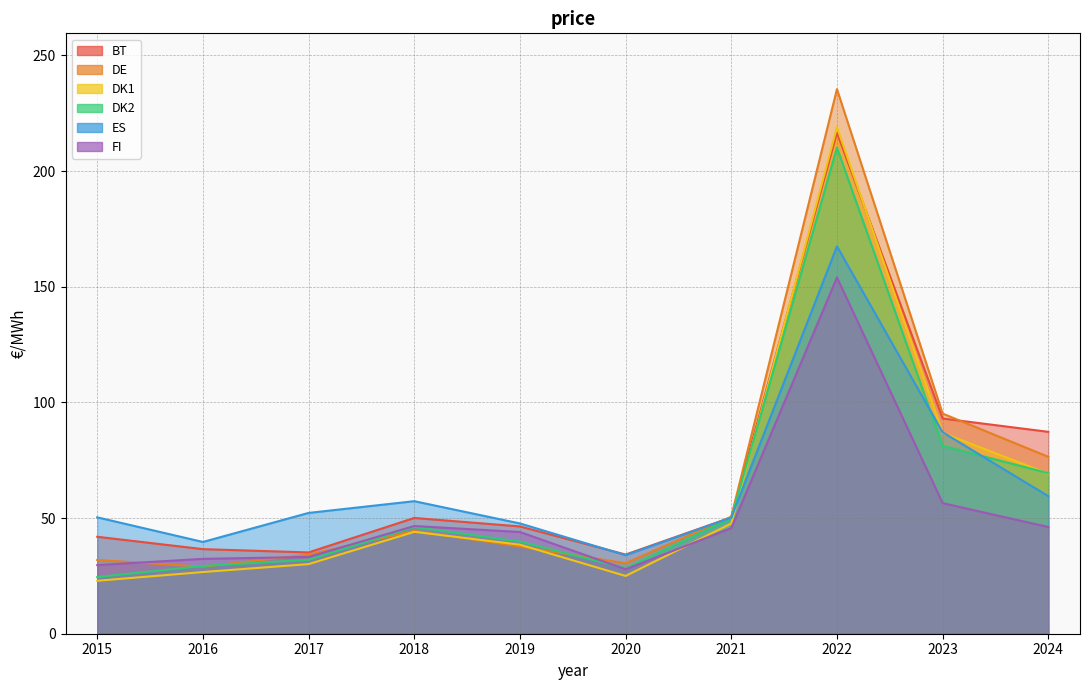

What is the sum of the BT values at 2016 and 2021?

86.9